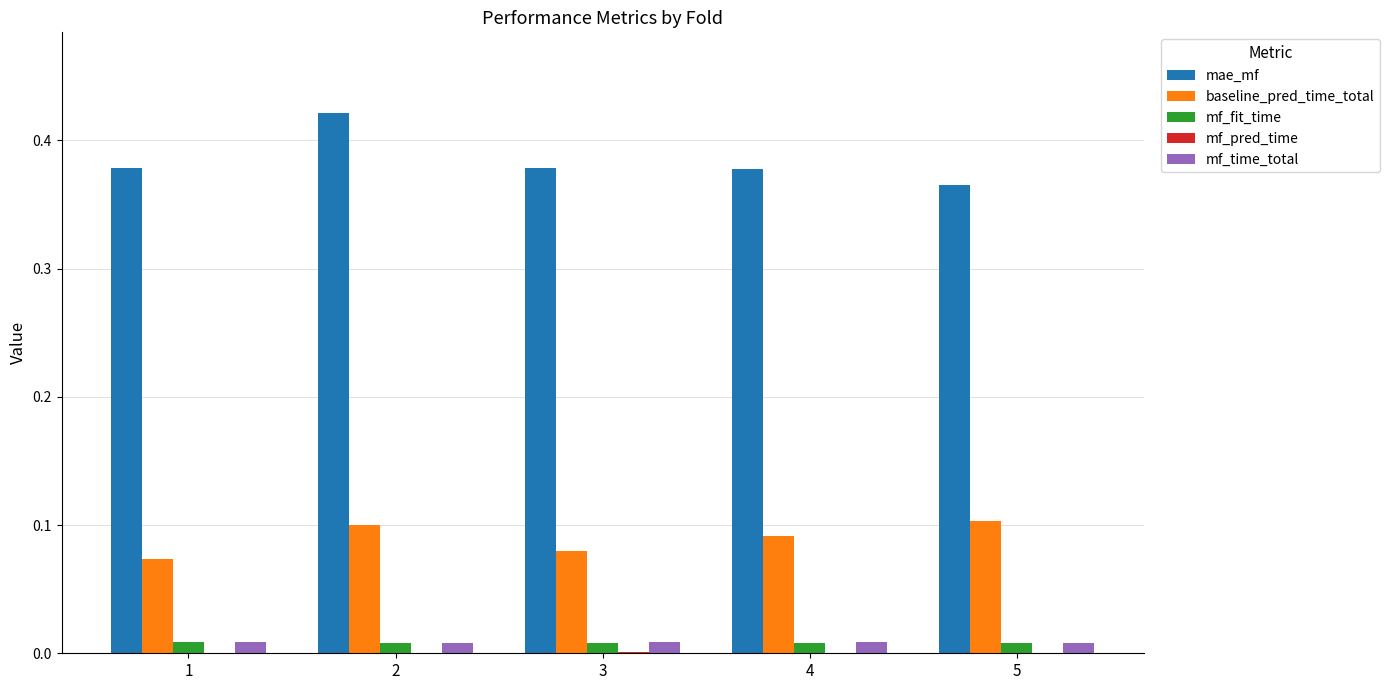

Are the bars grouped side by side (vs. stacked)?

Yes